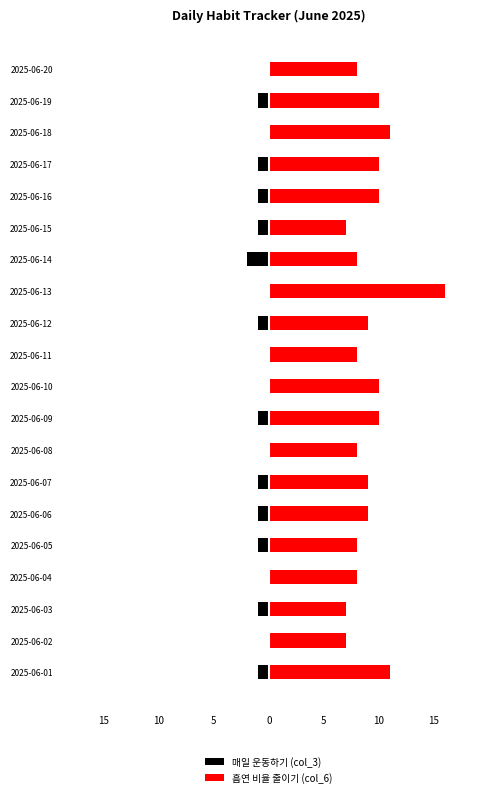

List the series in order of their overall mean, lowest first.

매일 운동하기 (col_3), 흡연 비율 줄이기 (col_6)